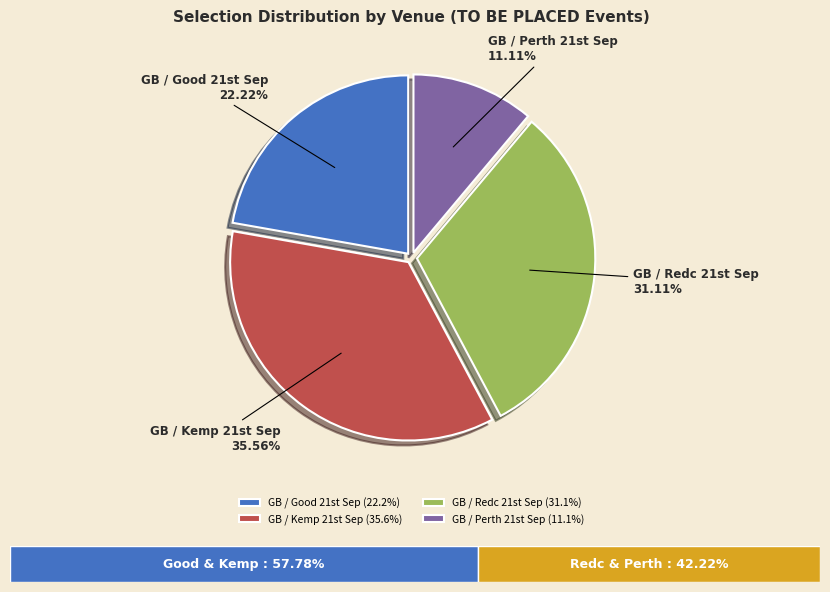

Is there a majority slice in this chart?

No